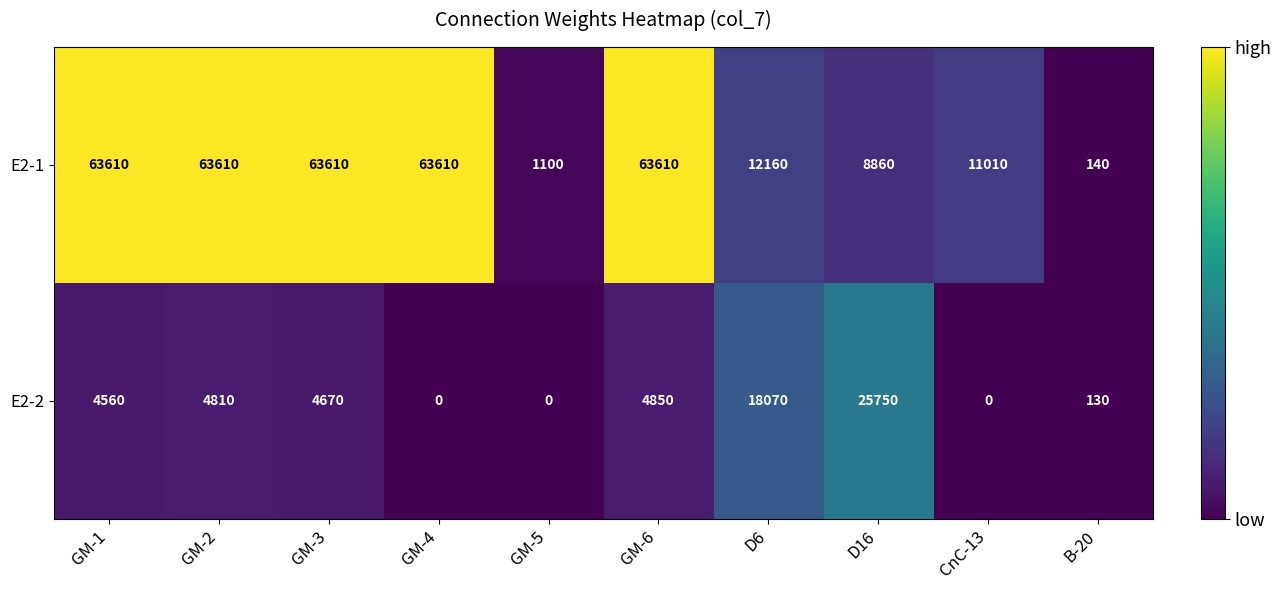

How many data points in E2-1 are less than 63610?

5